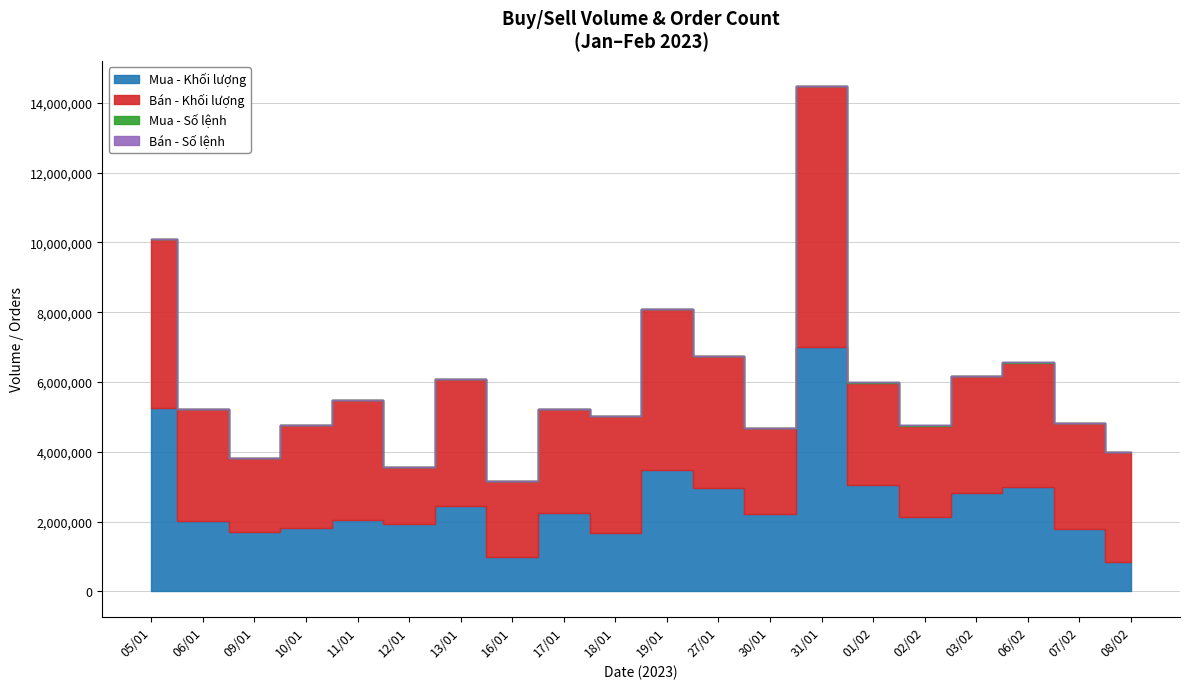

Where is the first local maximum for Bán - Số lệnh?

10/01